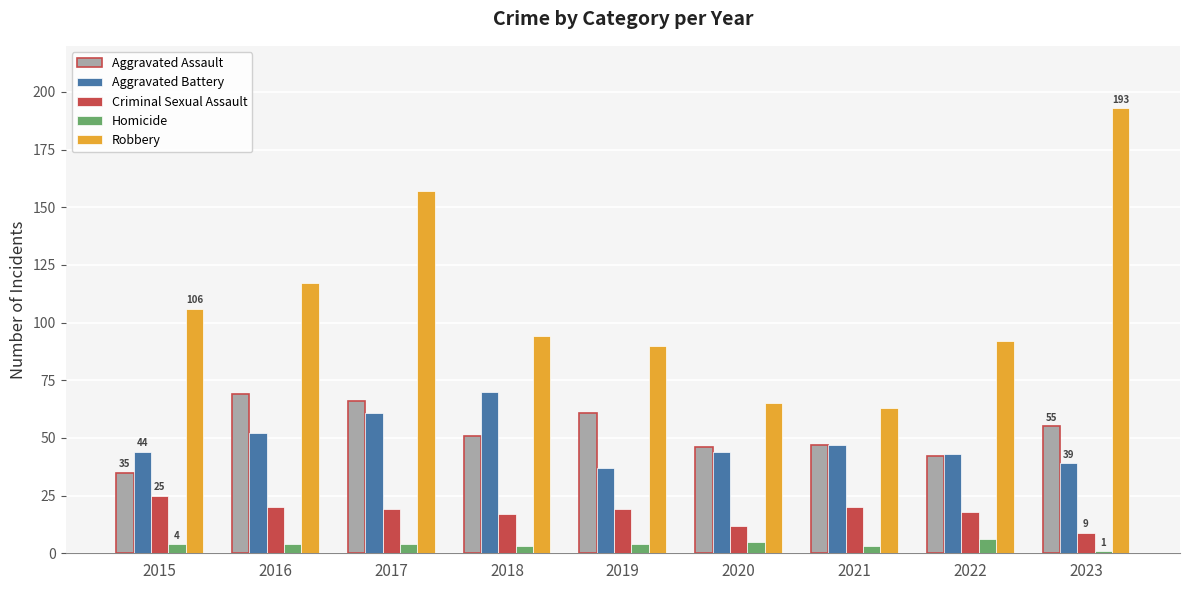

The Criminal Sexual Assault series shows 32 at 2019. True or false?

False